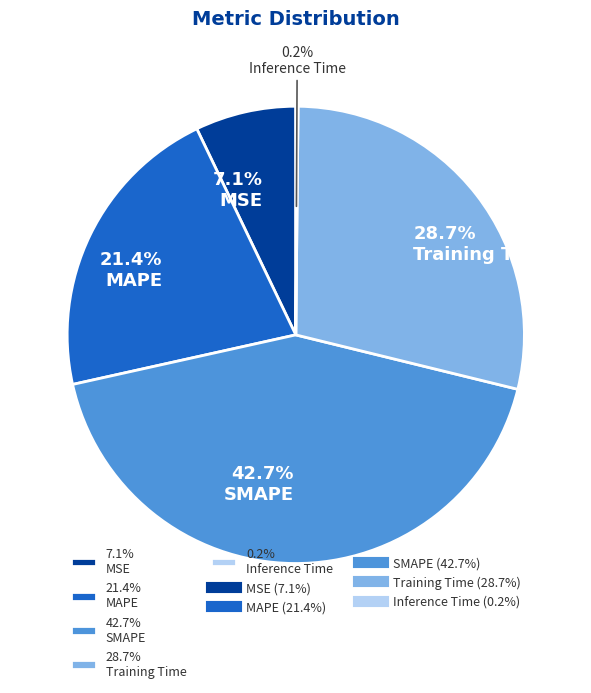

Does 42.7% SMAPE represent more than half of the total?

No